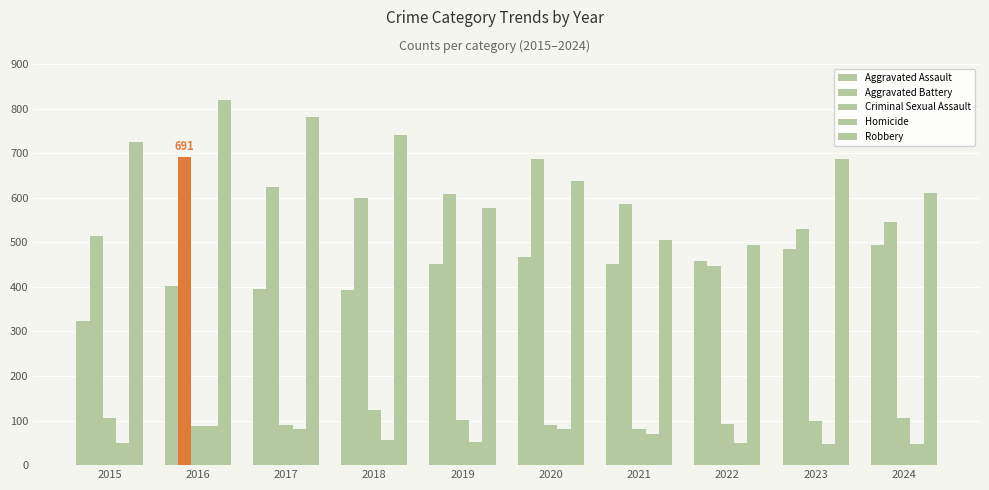

How many groups of bars are there?

10